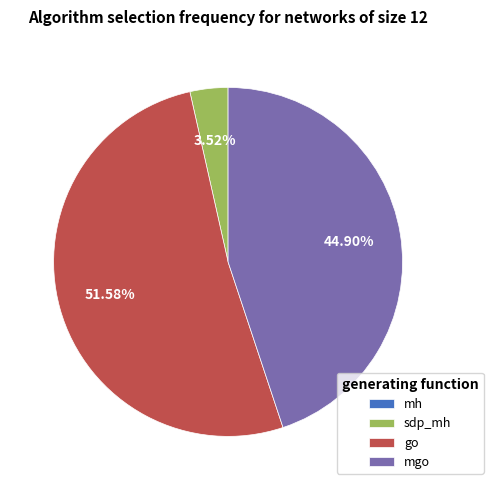

Approximately how many times larger is the value at go compared to mgo?

1.1